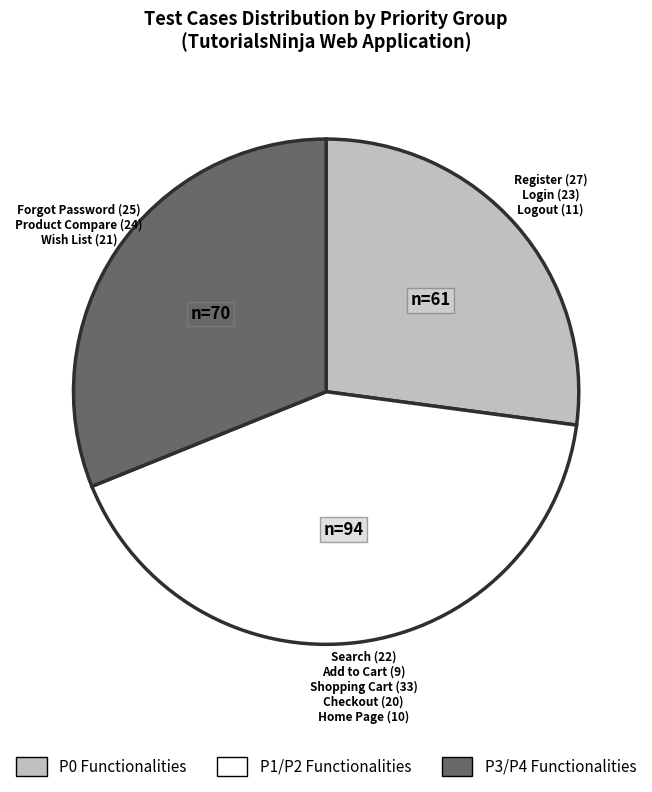

Does any single category account for the majority?

No